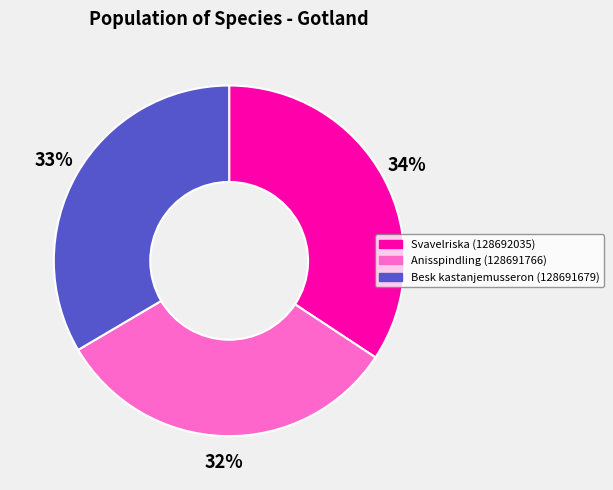

Is it true that Anisspindling (128691766) is 22% of the pie?

False